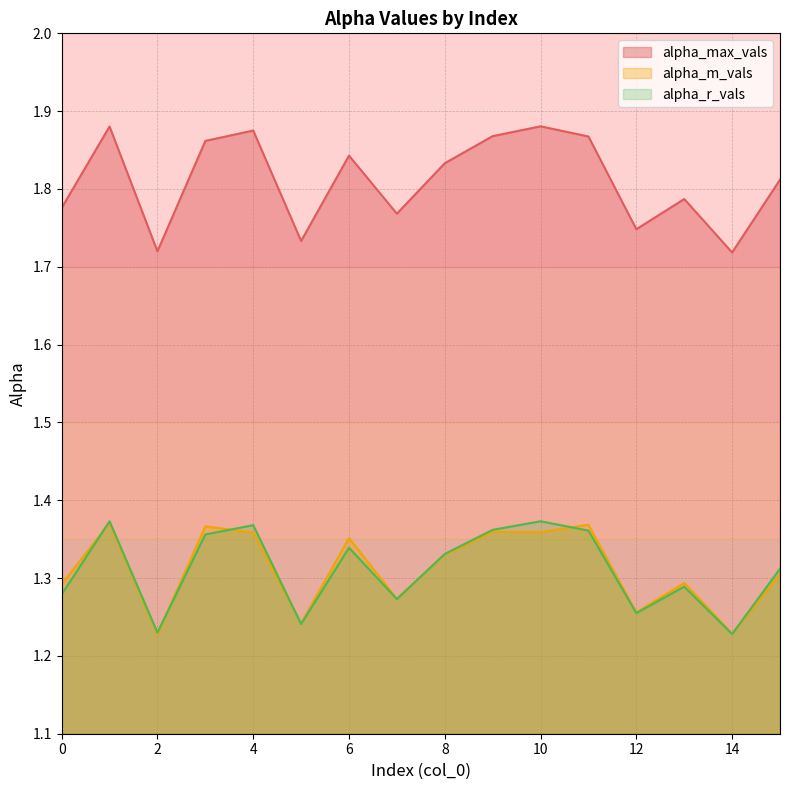

What is the value of the alpha_max_vals point at the 6th from the left?

1.7